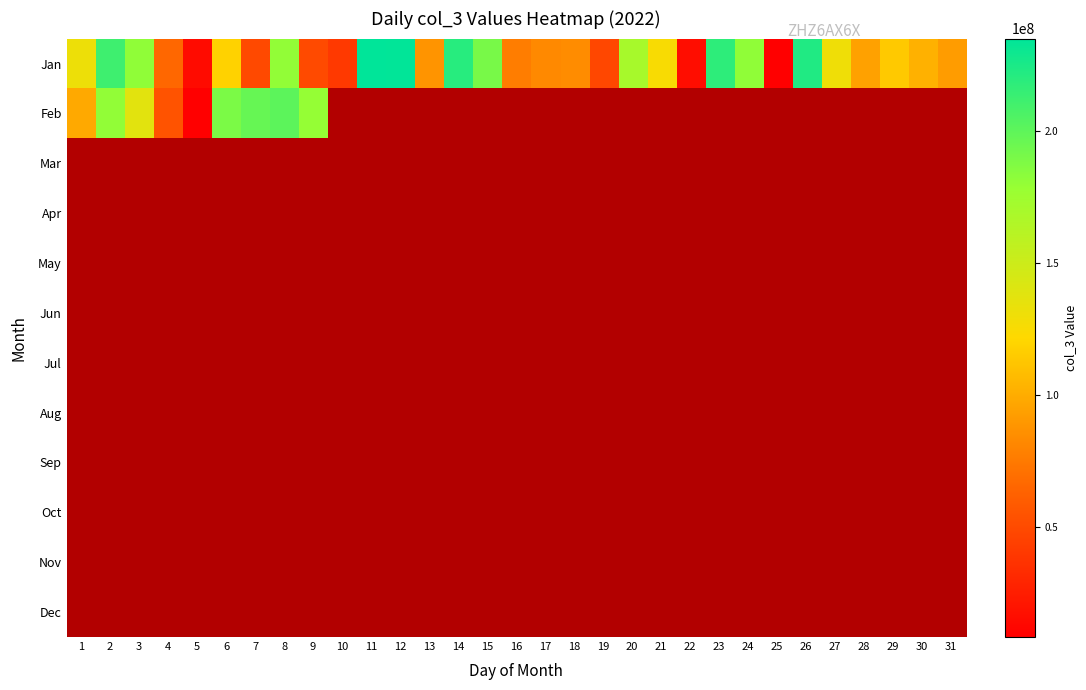

Which category has the lowest value in the Nov series?

1